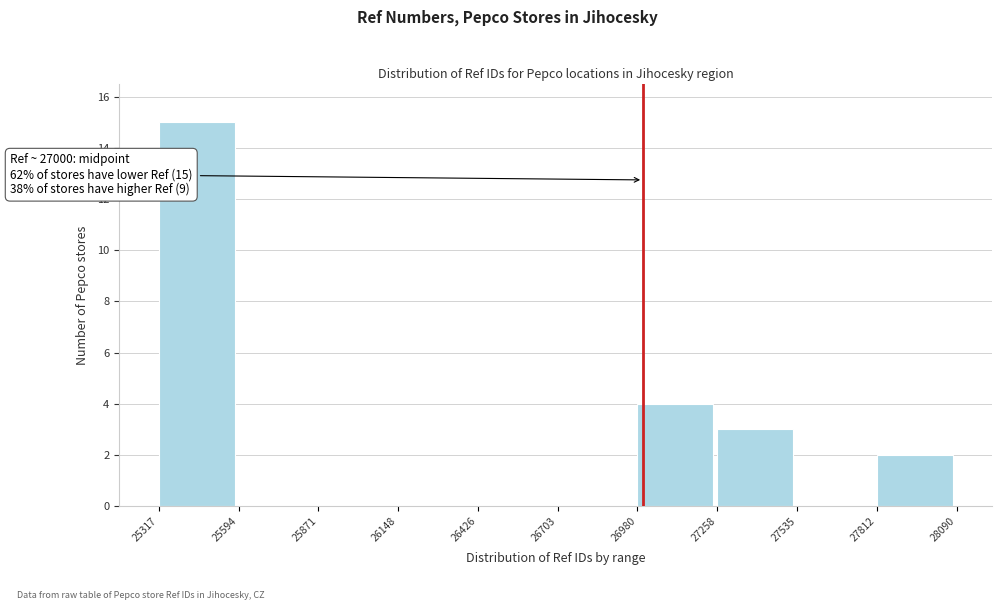

Over which range of the x-axis is the bar tallest?

25317 to 25594